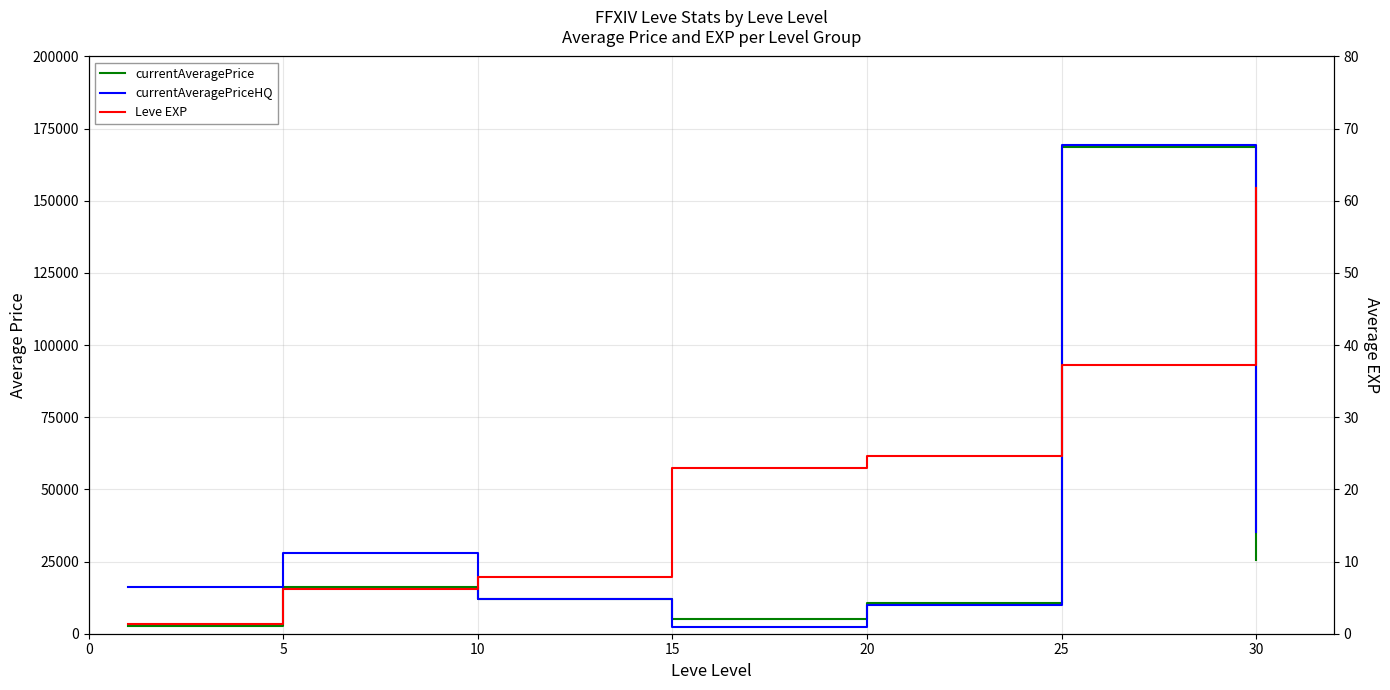

What are all the series names shown in the legend?

currentAveragePrice, currentAveragePriceHQ, Leve EXP